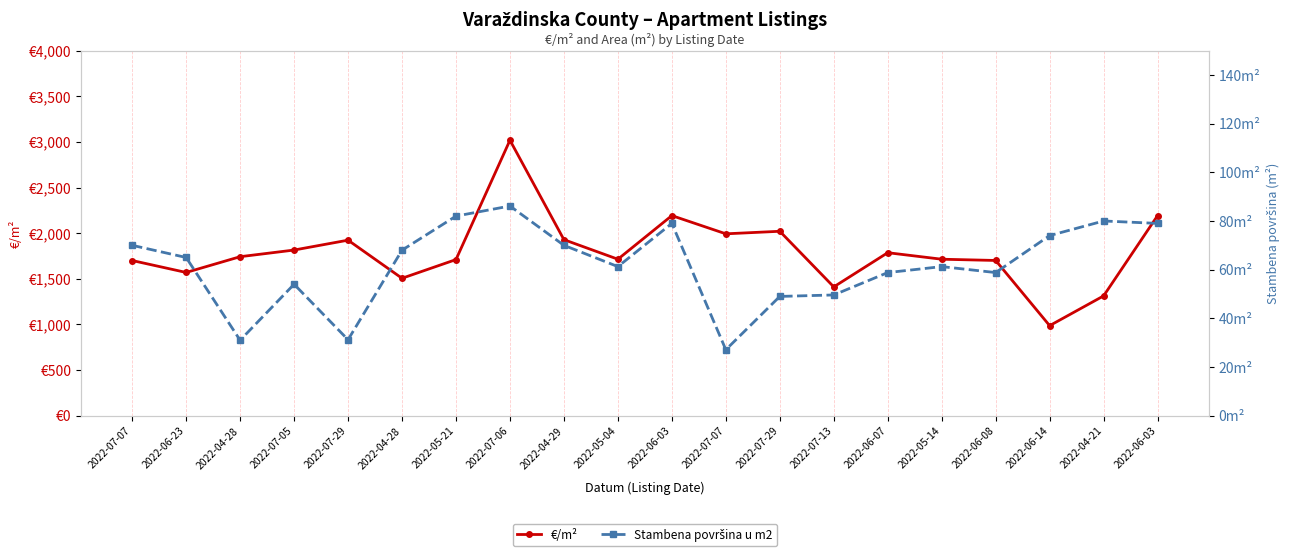

Is it true that Stambena površina u m2 equals 74.0 at 2022-06-14?

True